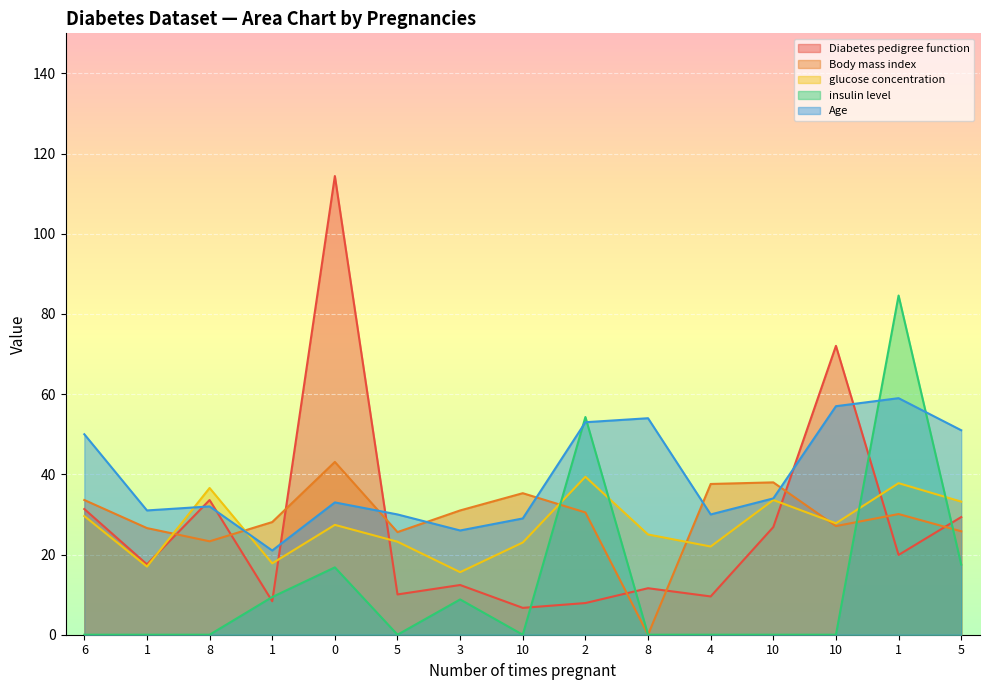

The value of Diabetes pedigree function at 5 is 29.3. True or false?

True